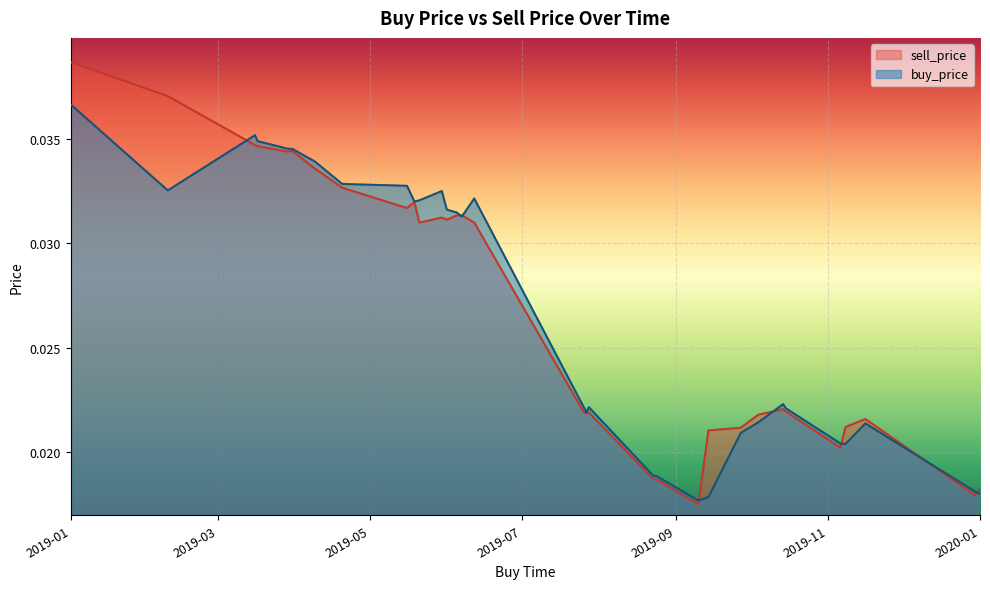

True or false: sell_price and buy_price intersect in this chart.

True